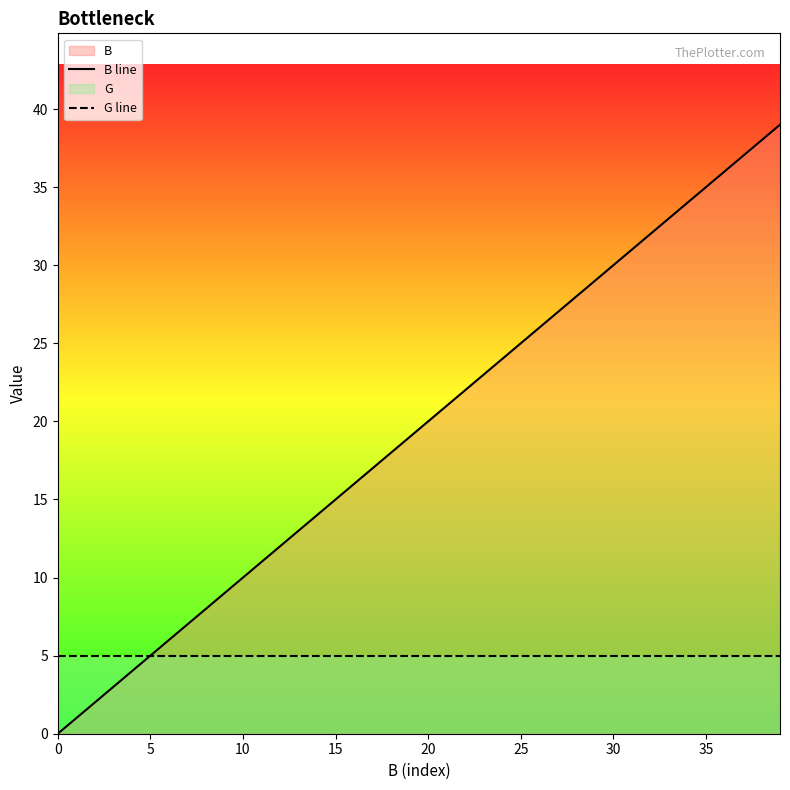

Which label corresponds to the largest value in the chart?

39